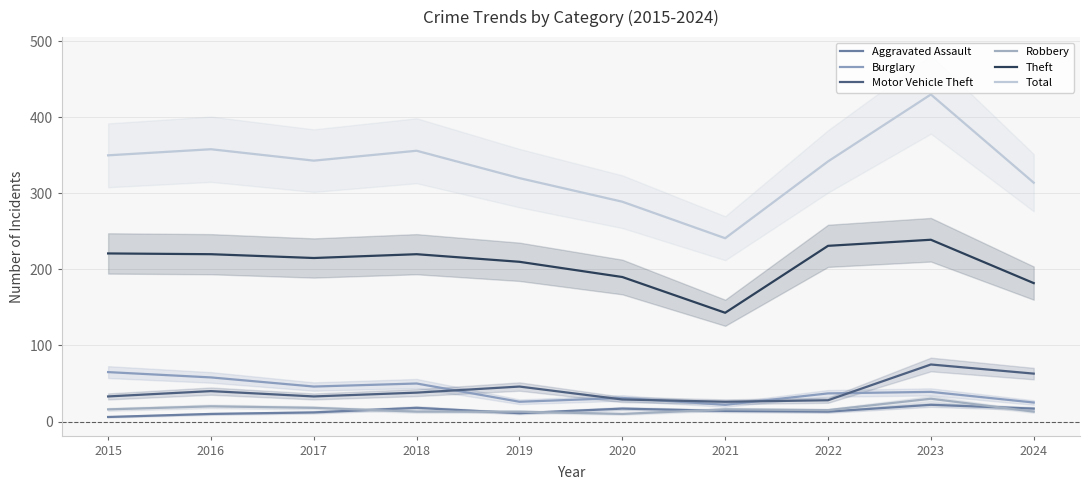

What is the difference between the second highest and minimum values in the Robbery series?

10